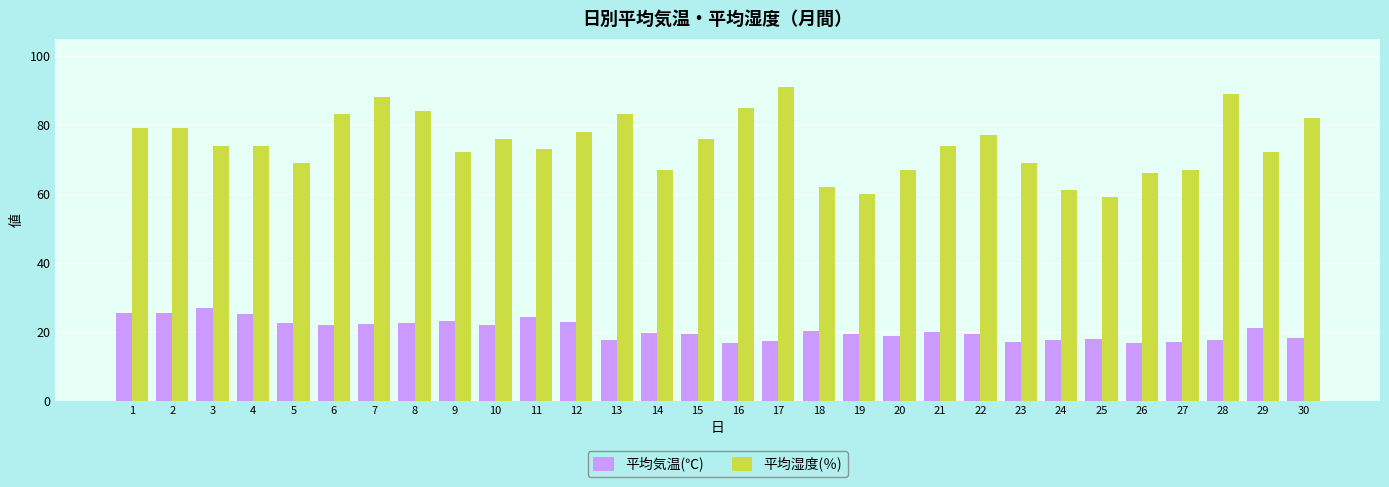

What is the sum of the 平均湿度(％) values at 30 and 9?

154.0